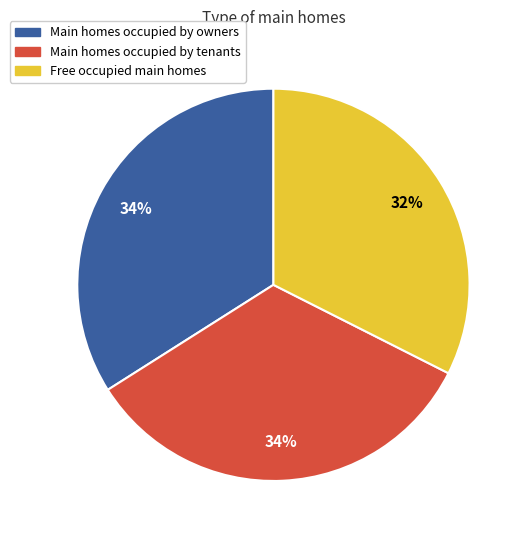

To the nearest percent, what is the difference between the largest and smallest slice percentages?

2%